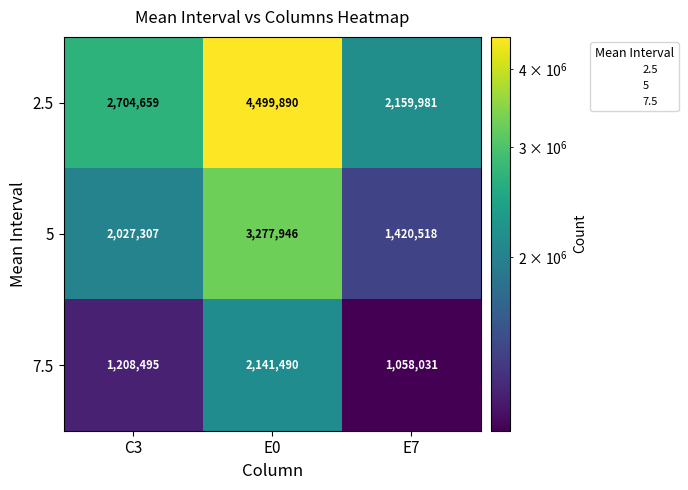

Which series has the widest spread of values?

2.5